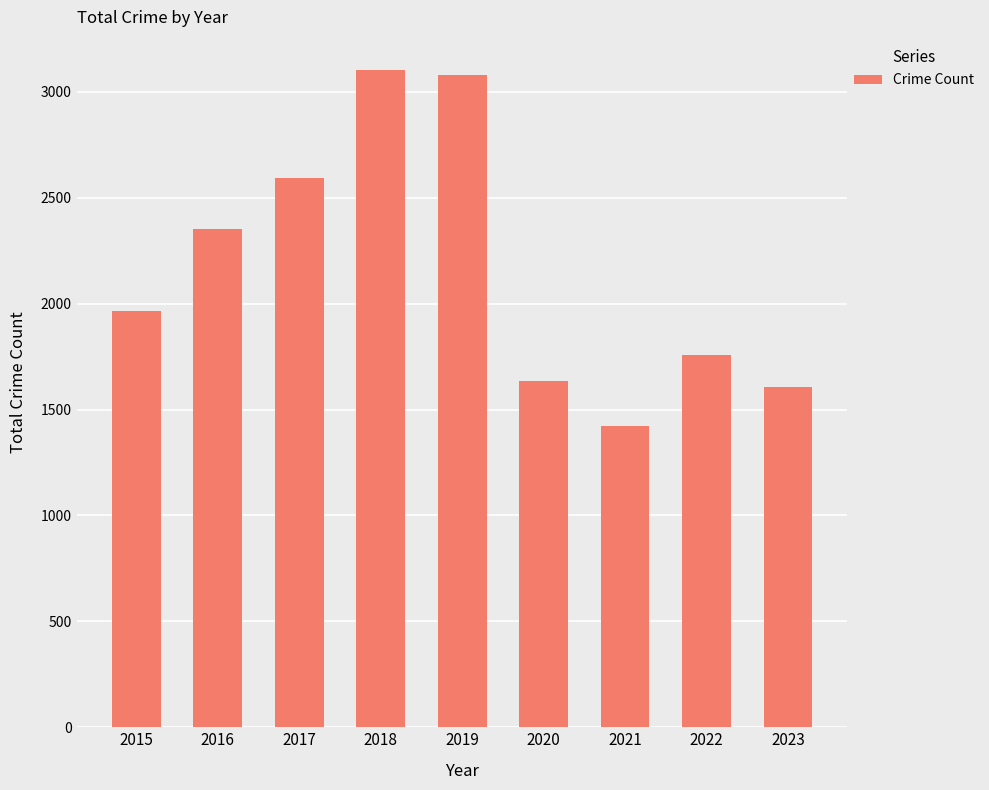

At which label is the value closest to 2263?

2016